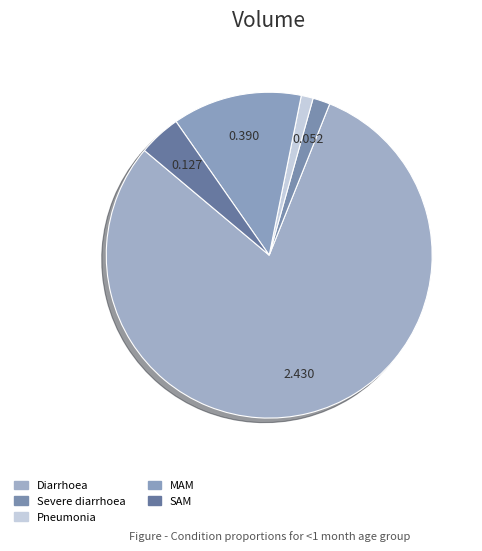

Count the number of slices in the pie.

5